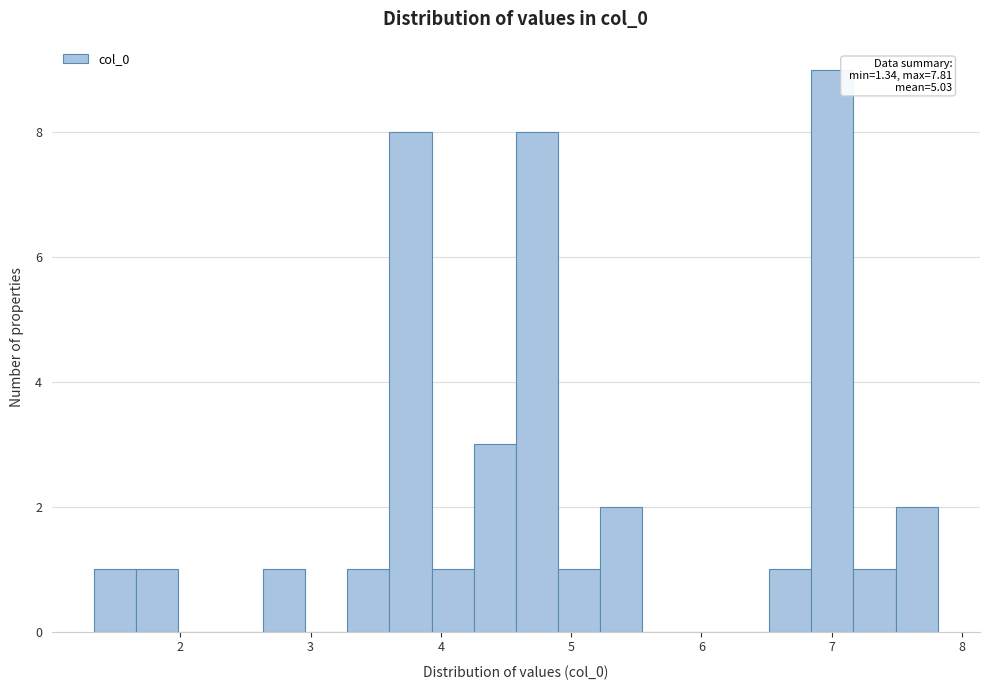

Around what value on the x-axis is the tallest bar? Give the approximate position of its centre, as read against the axis.

7.0